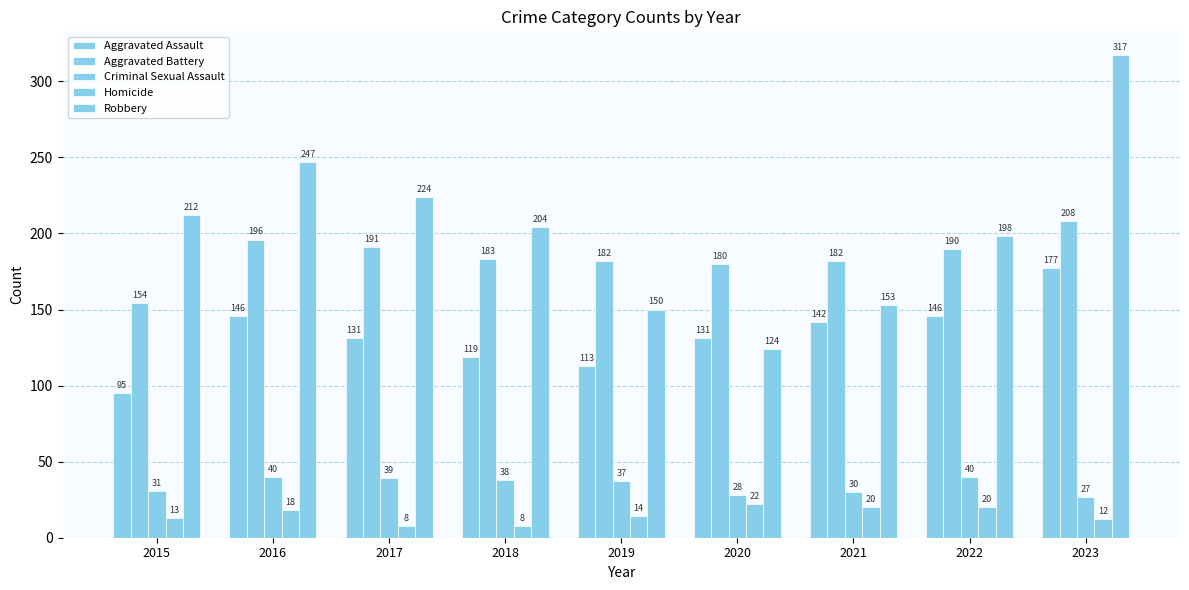

What is the value of the Criminal Sexual Assault bar at the 2nd from the left?

40